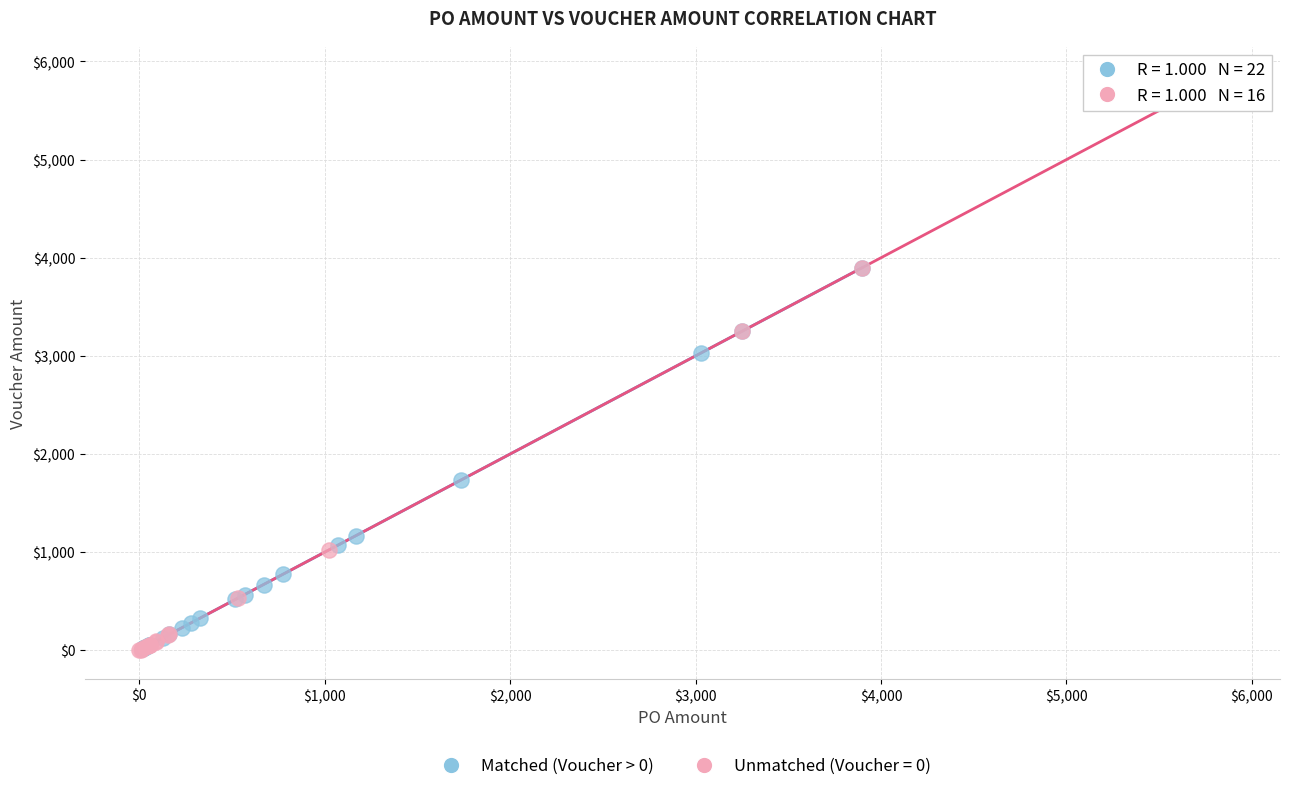

Which series has the largest Y range (max minus min)?

Unmatched (Voucher = 0)